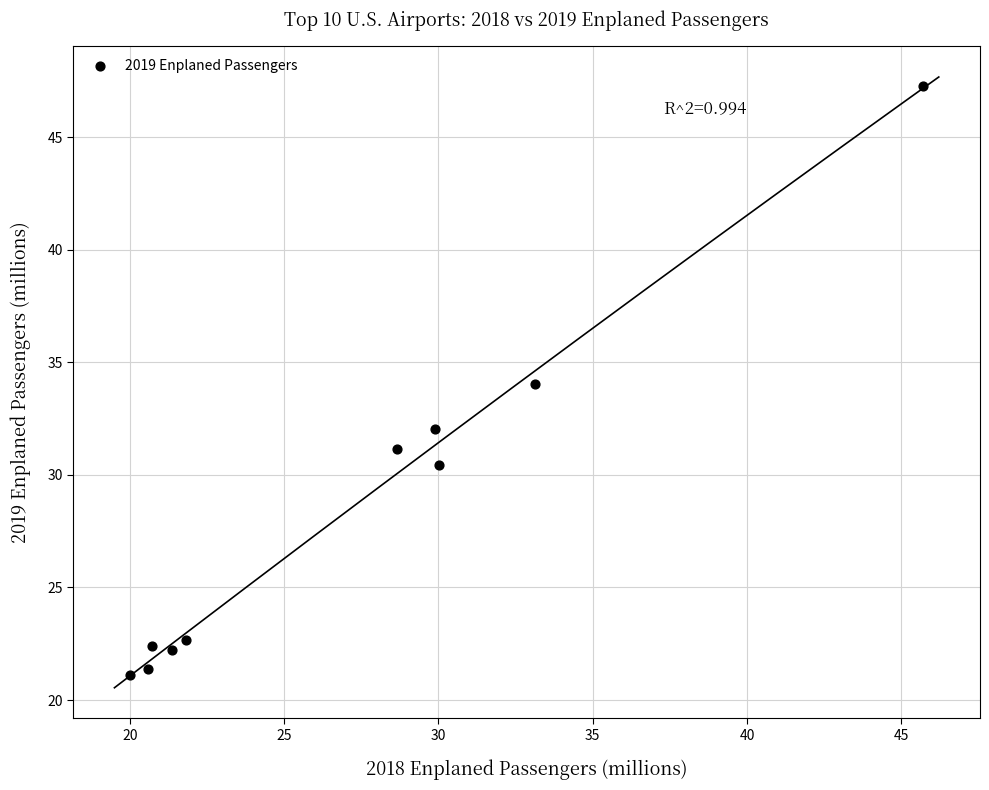

What is the range of X values (max minus min)?

25.7